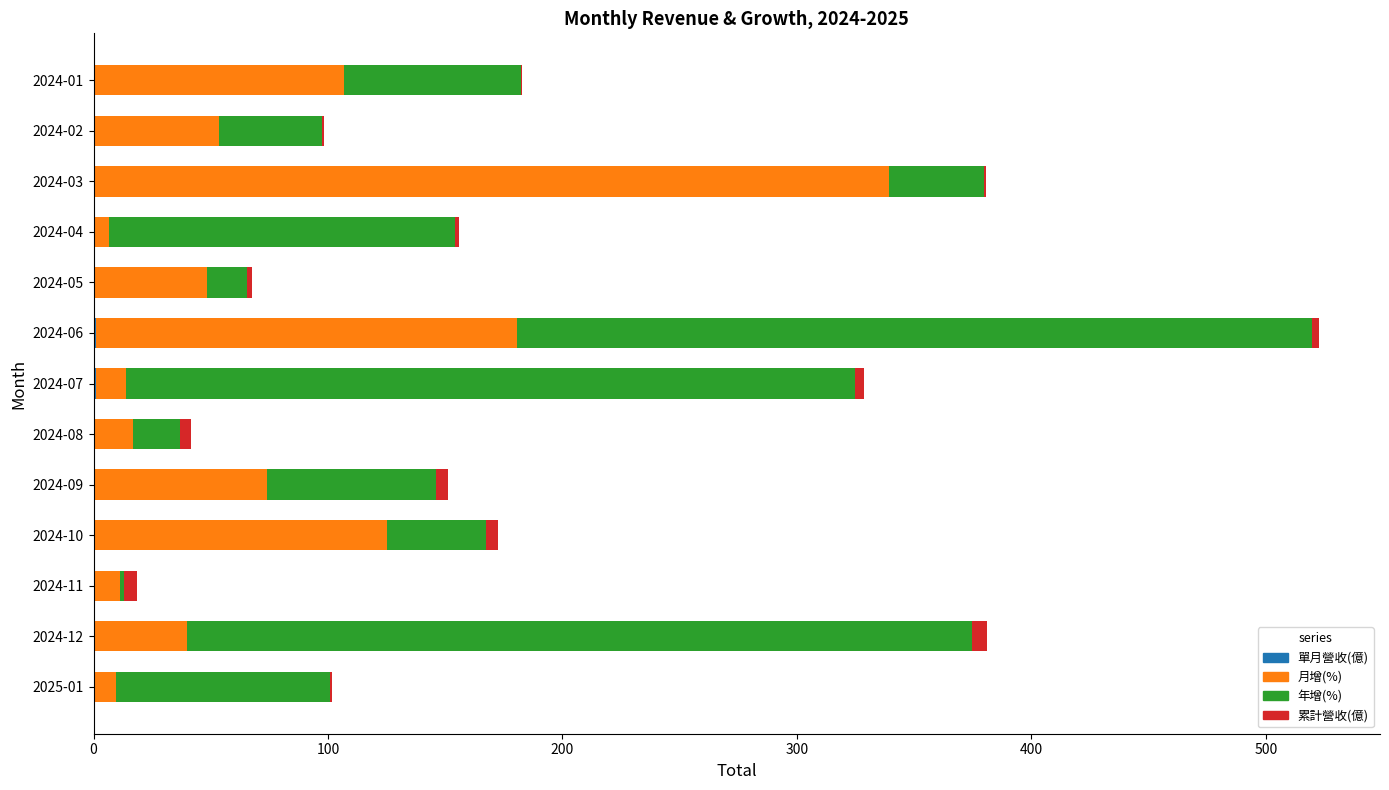

At which category is the sum across all series the highest?

2024-06